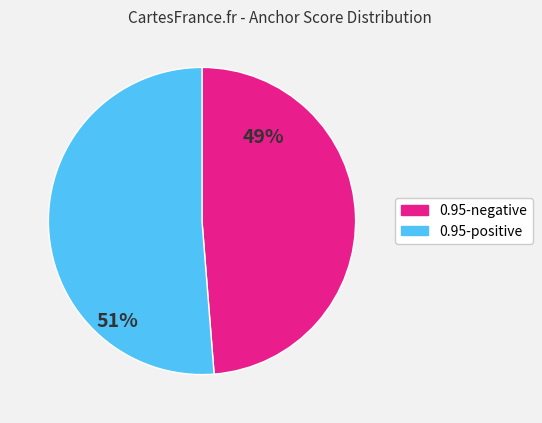

How many slices are in this pie chart?

2